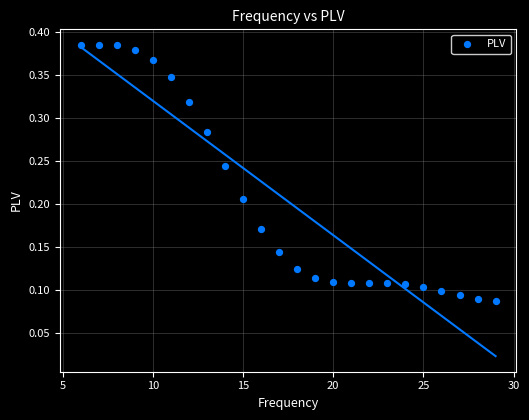

What is the range of X values (max minus min)?

23.0